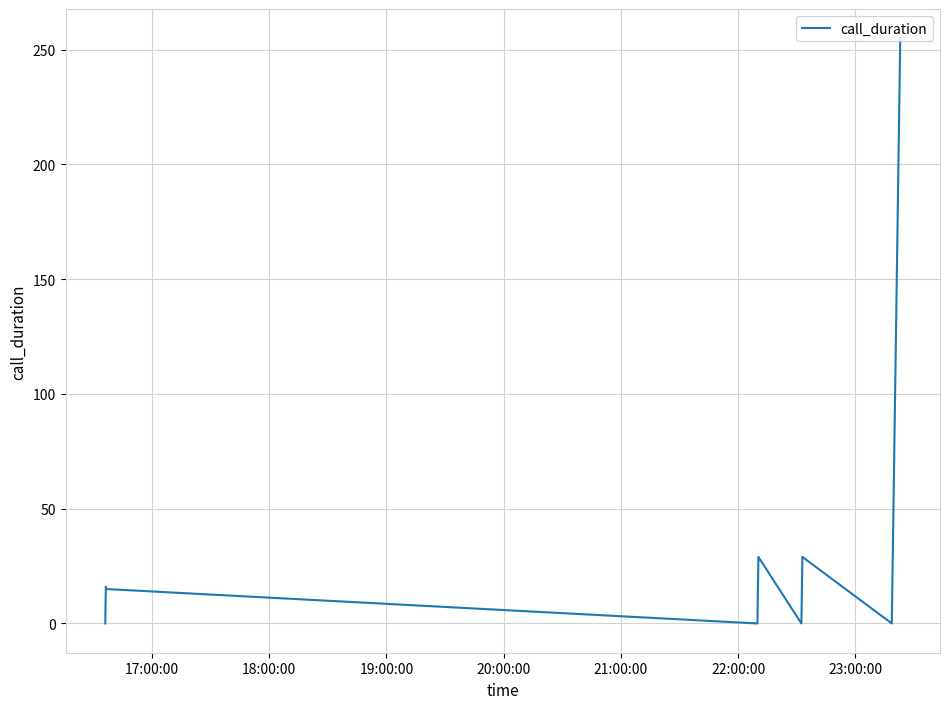

What is the difference between the second highest and second lowest values?

29